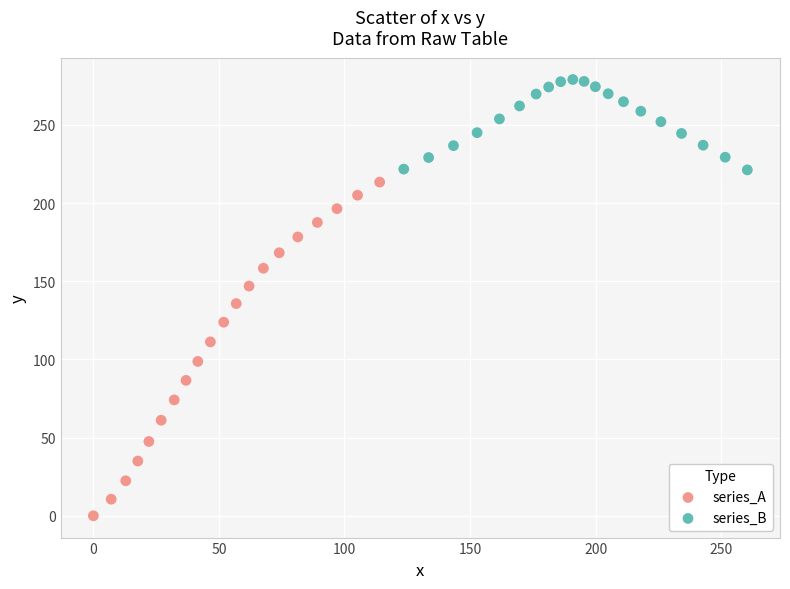

Which series contains the highest Y value?

series_B